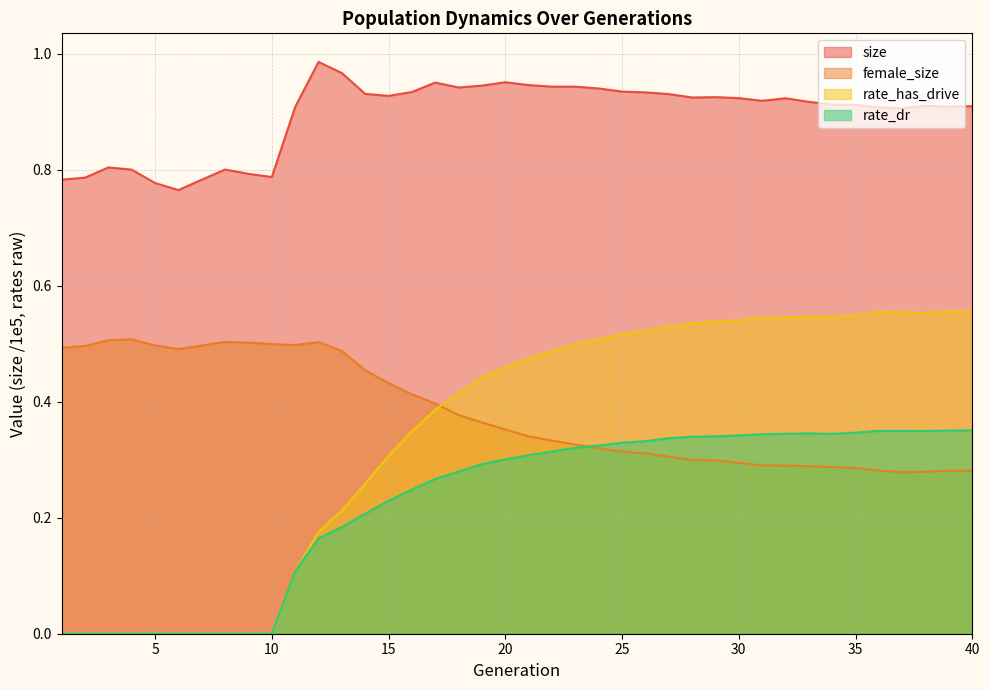

What is the difference between the second highest and minimum values in the rate_has_drive series?

0.6